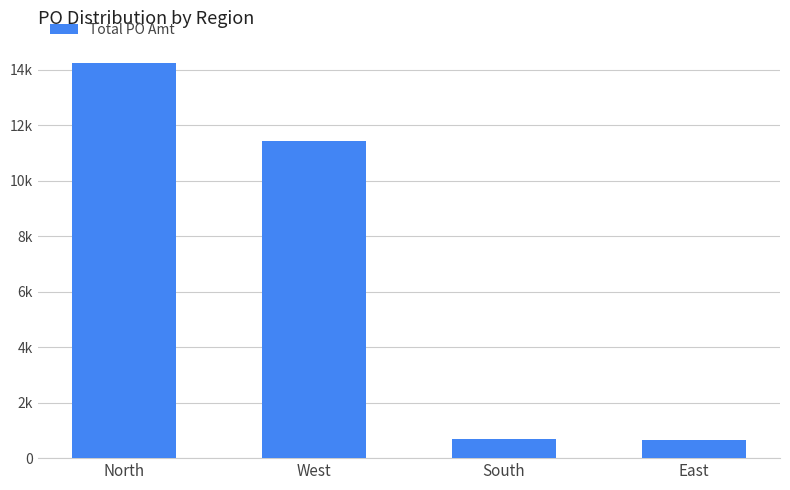

List the labels in order of value, smallest first.

East, South, West, North